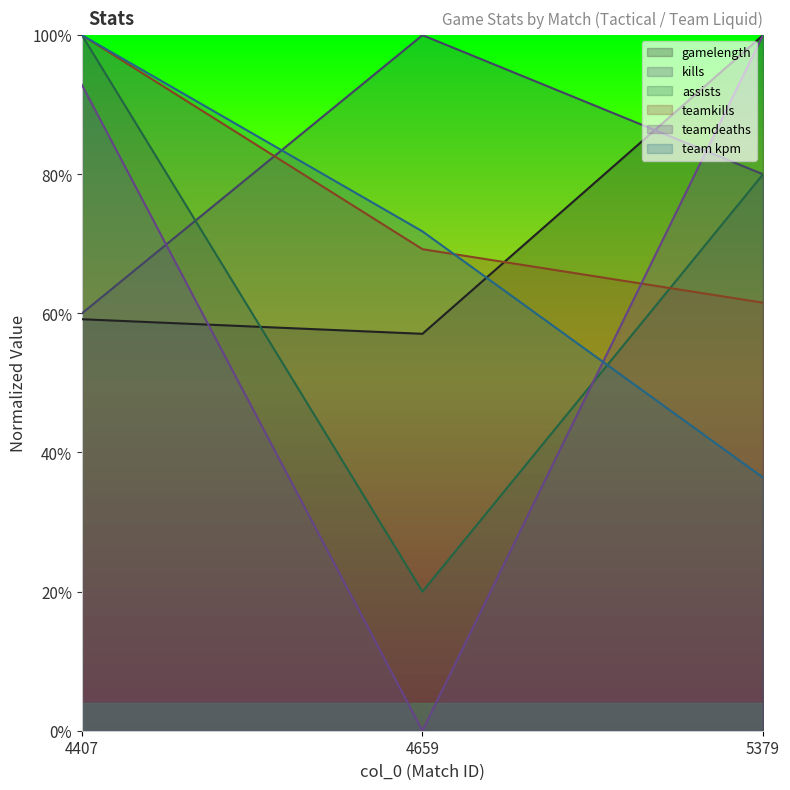

What is the value of the teamdeaths point at the 1st from the left?

0.9